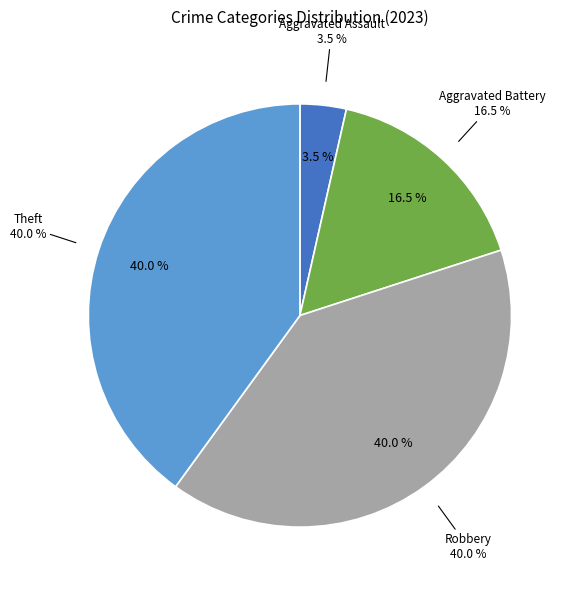

To the nearest percent, what percentage of the pie is Aggravated Battery?

16%